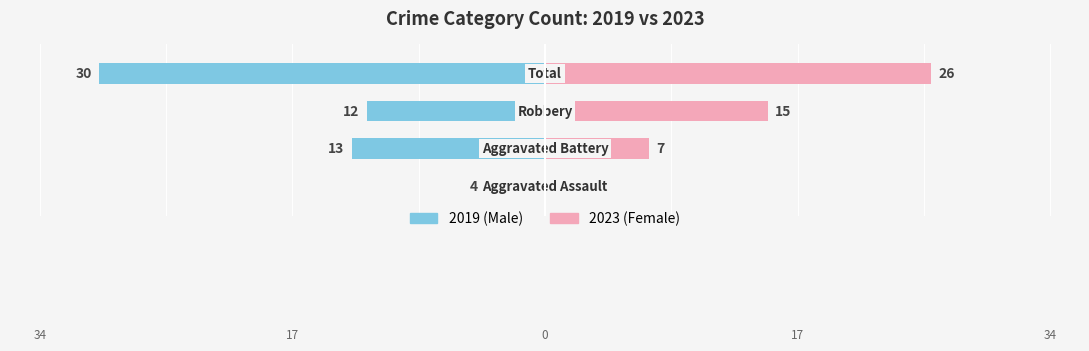

Reading left to right, transcribe all the data shown in this chart.

2019: -4	-13	-12	-30
2023: 3	7	15	26